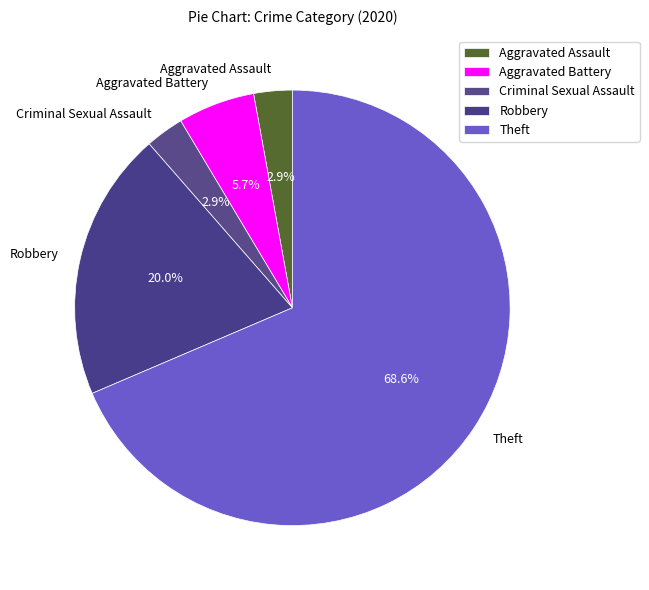

To the nearest percent, what portion does Aggravated Battery represent?

6%